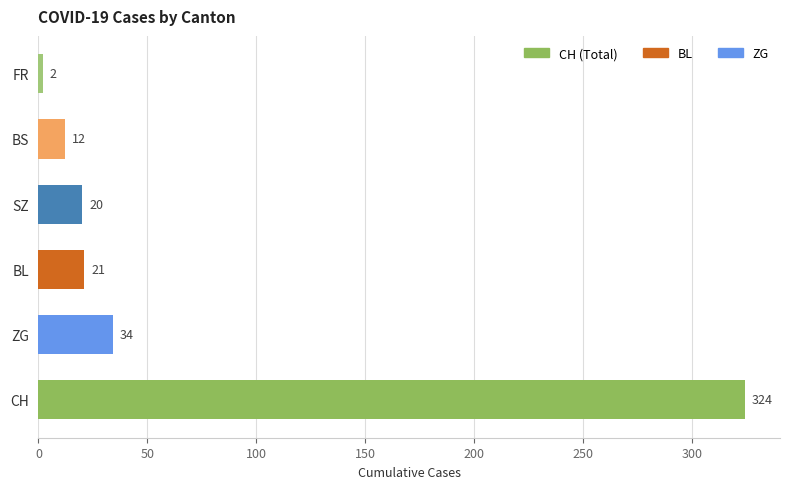

Are the bars horizontal?

Yes